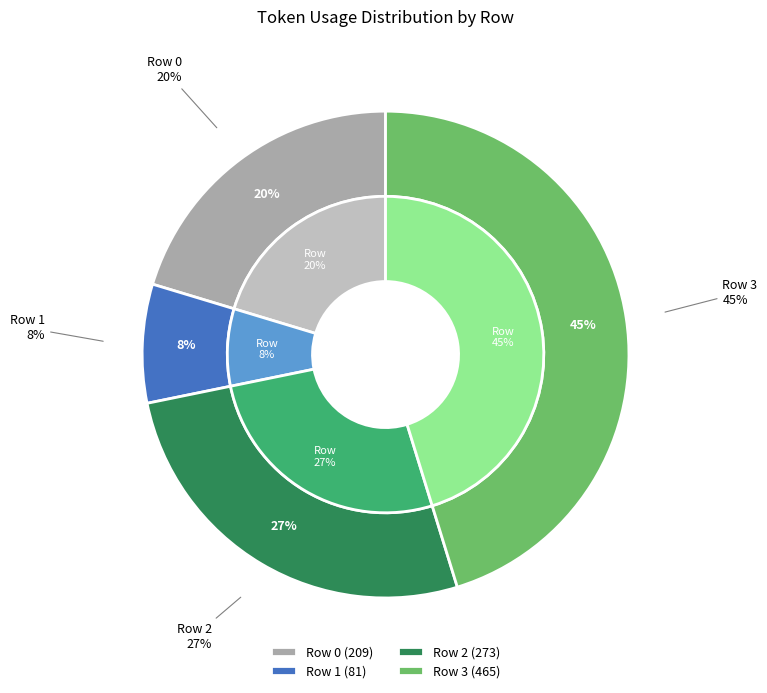

To the nearest percent, what is the difference between the largest and smallest slice percentages?

37%